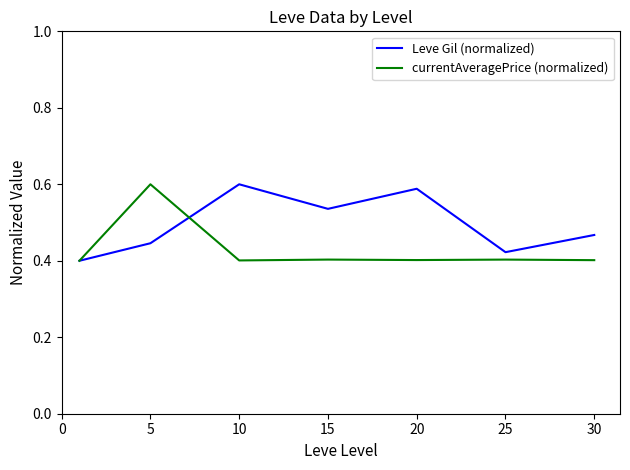

Which series has the largest total across all categories?

Leve Gil (normalized)